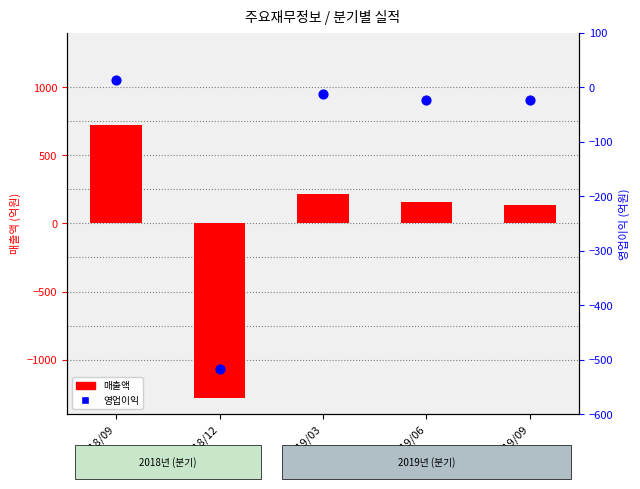

At how many categories does at least one series exceed -61?

4